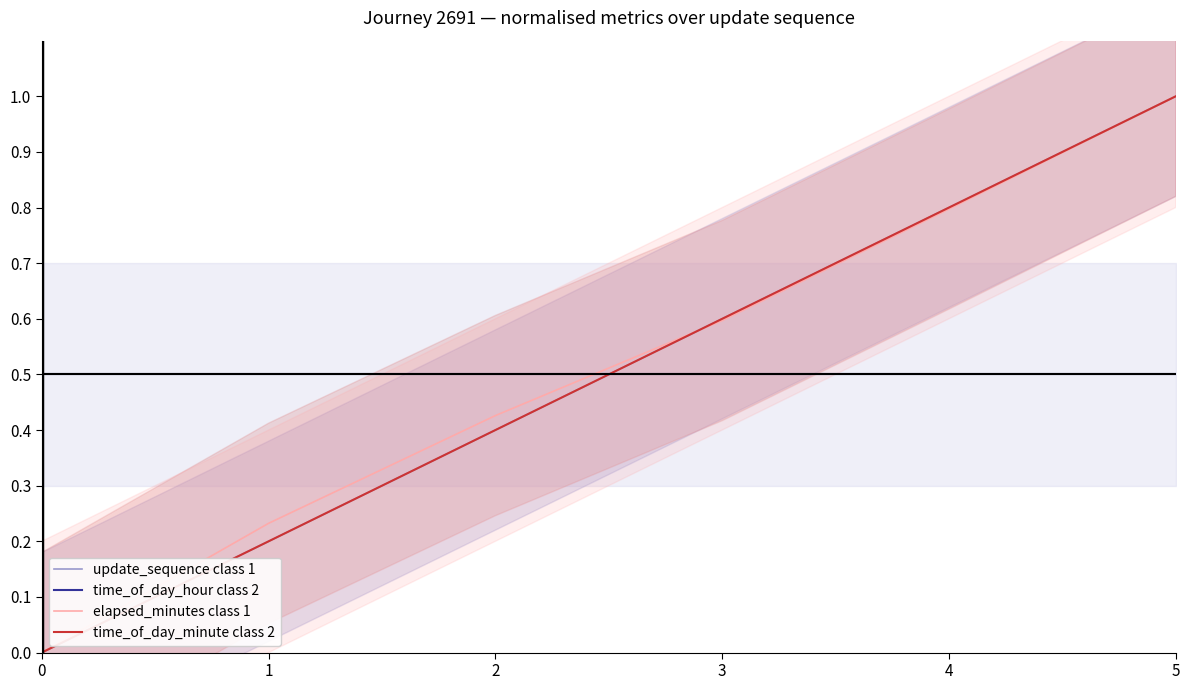

Where do update_sequence class 1 and time_of_day_hour class 2 first cross each other?

2 and 3